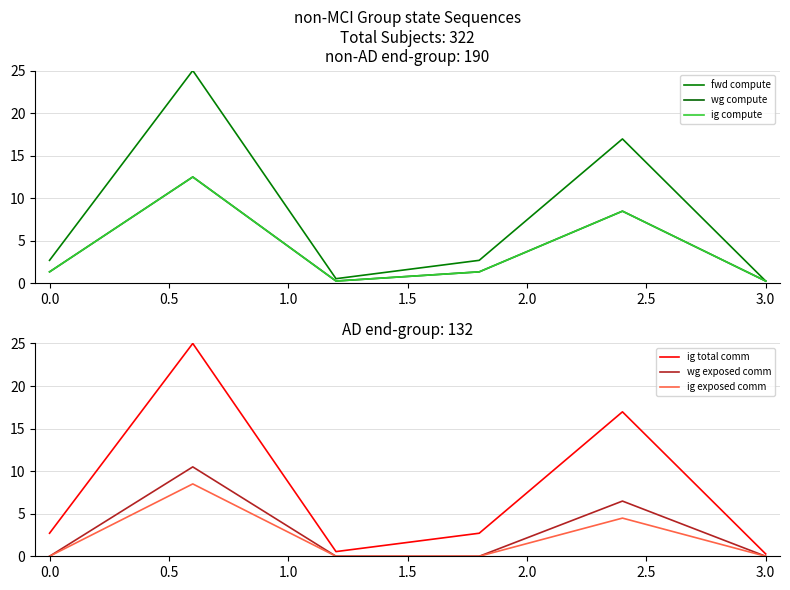

How many values in the ig total comm series exceed 2?

4